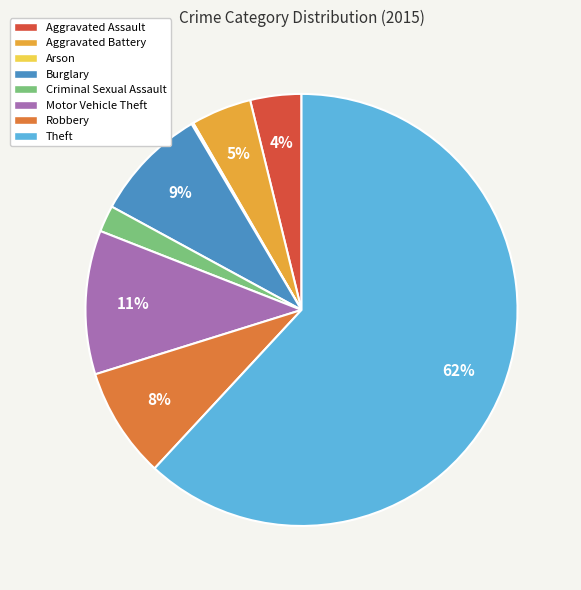

To the nearest percent, what is the combined percentage of Criminal Sexual Assault and Robbery?

10%